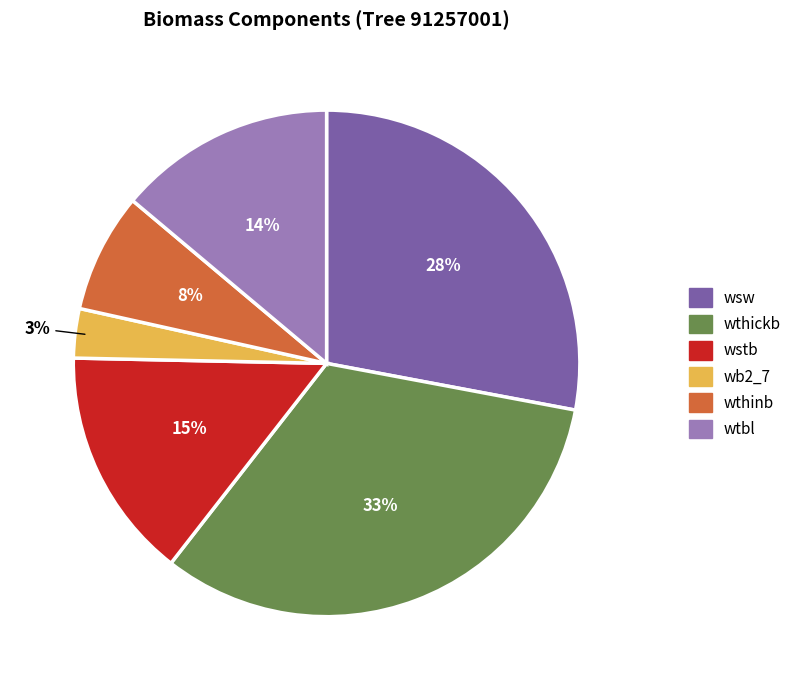

To the nearest percent, what is the difference between the wtbl and wstb slice percentages?

1%